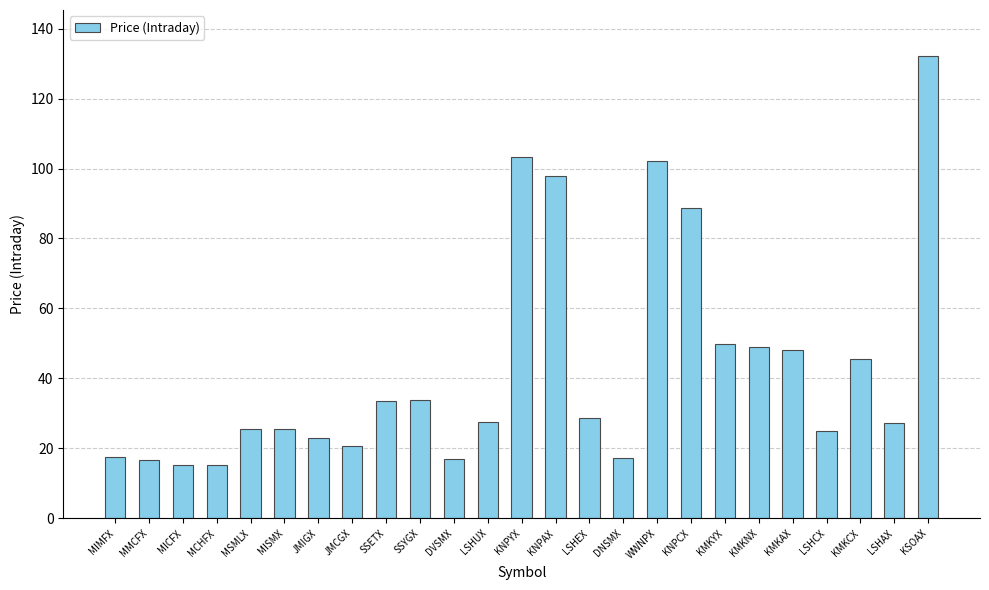

The chart shows a value of 88.8 at KNPCX. True or false?

True